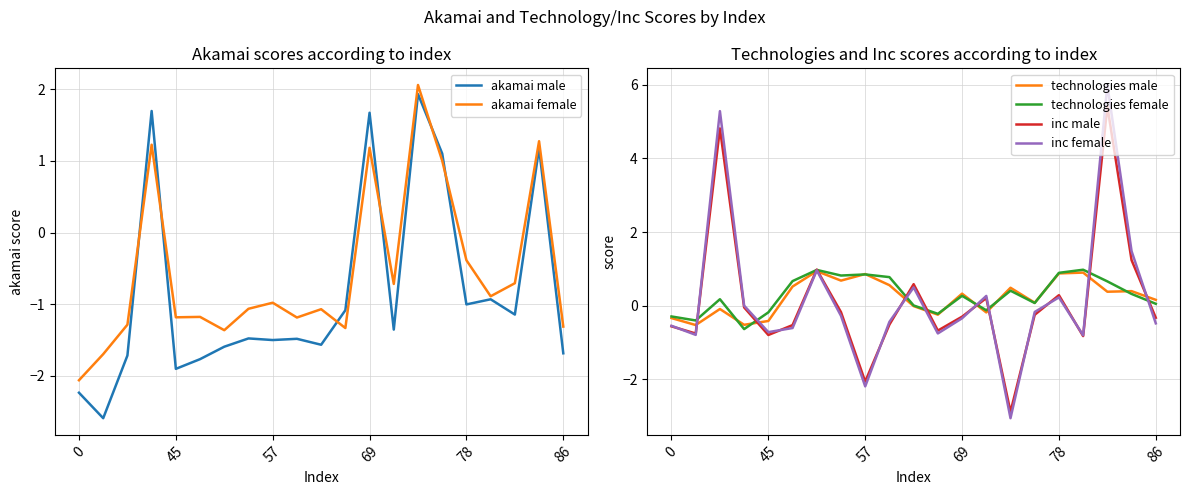

At which category is the sum across all series the highest?

18